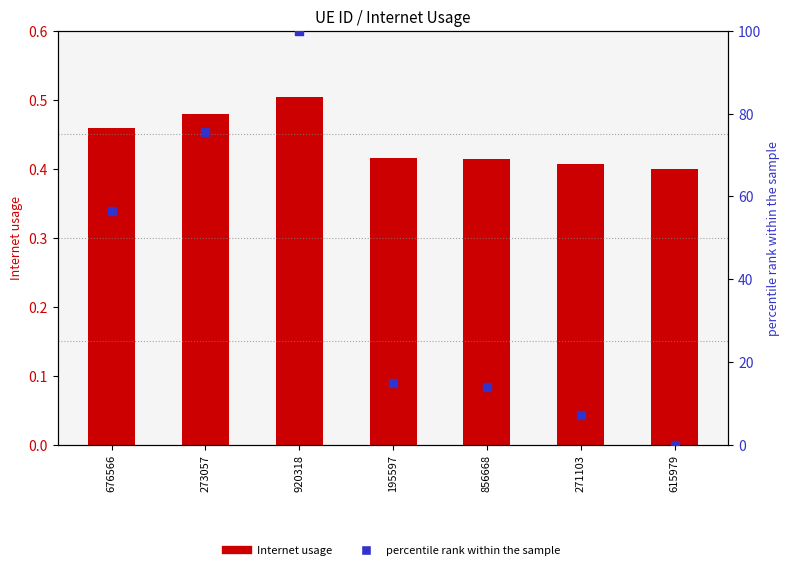

At which category is the sum across all series the highest?

920318